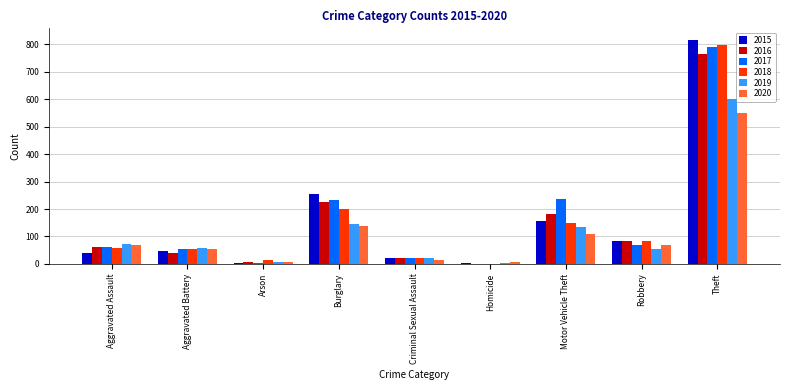

What is the highest value of the 2017 series?

791